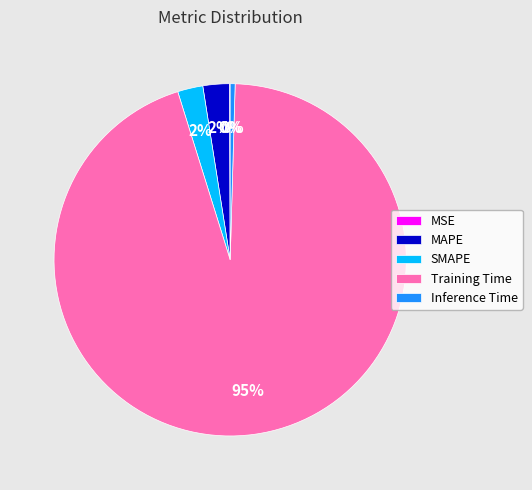

Do Inference Time and MAPE together represent more than half of the pie?

No